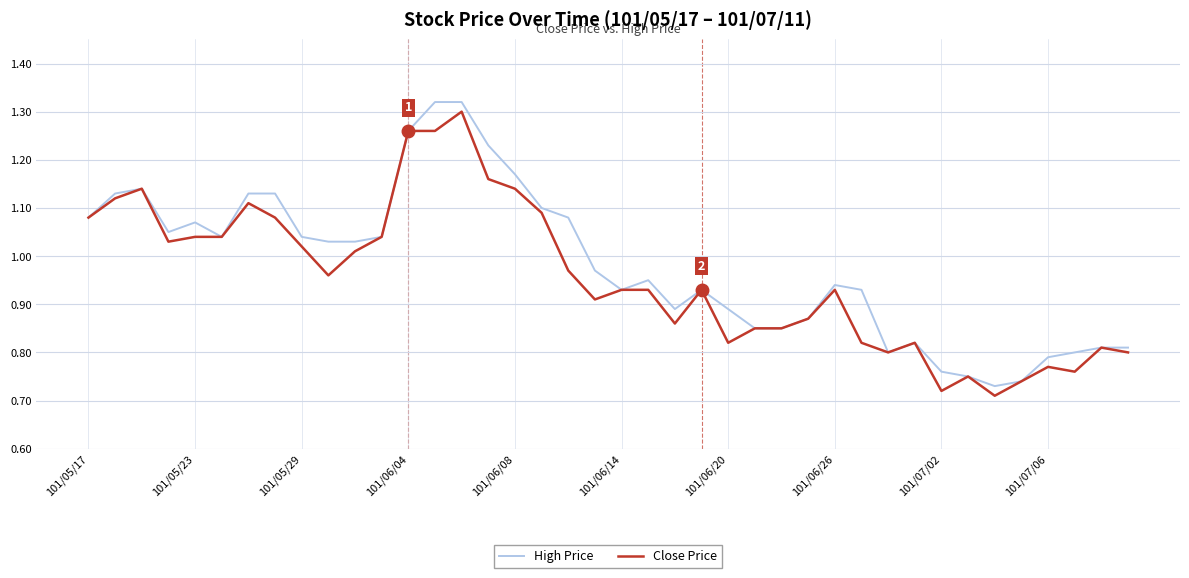

Does the chart have visible grid lines?

Yes